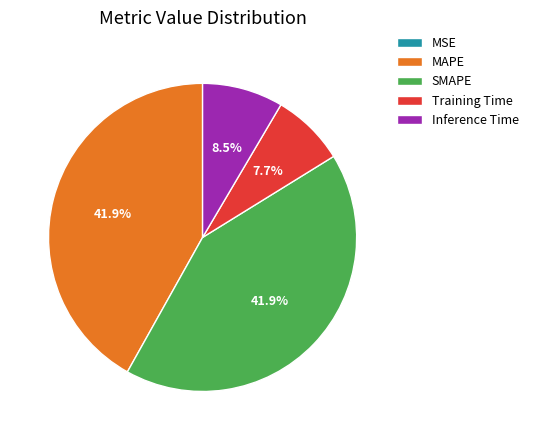

Is it true that SMAPE is 42% of the pie?

True